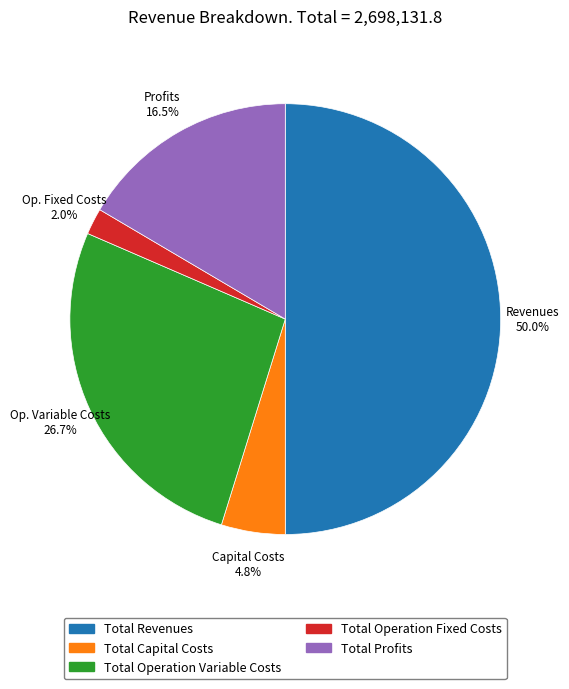

To the nearest percent, what portion does Total Operation Fixed Costs represent?

2%